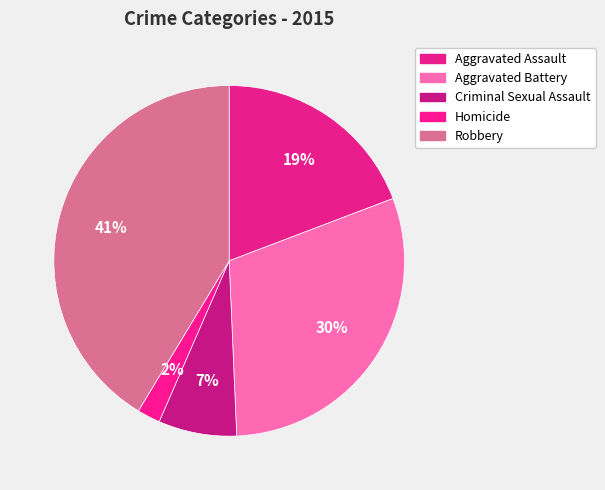

Which category has the biggest portion of the pie?

Robbery